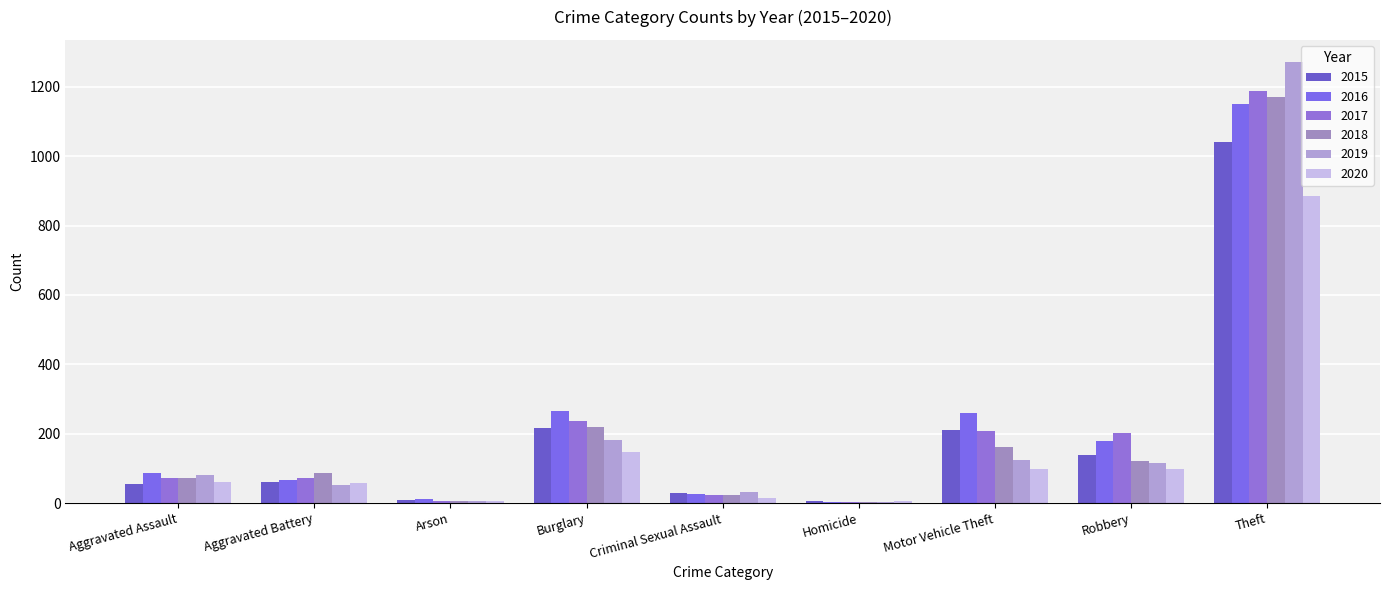

How many groups of bars are there?

9